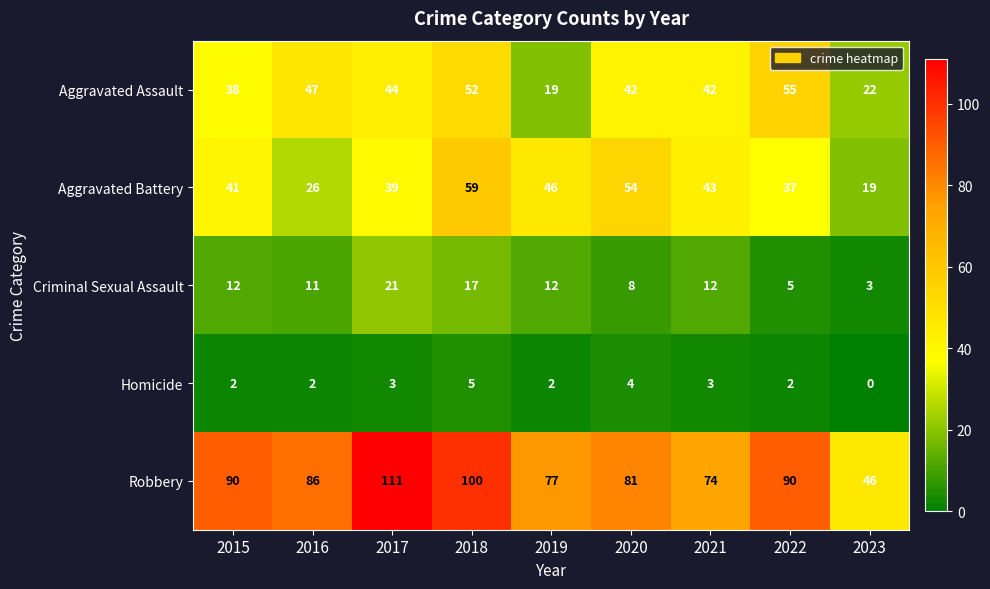

Count the number of categories in the chart.

9